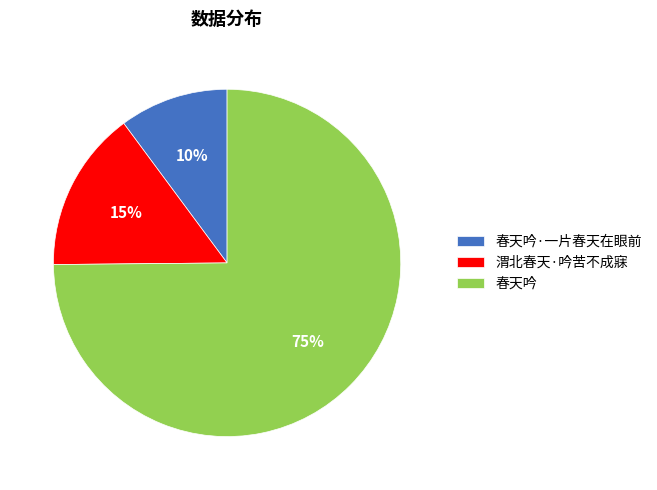

How many segments does this pie chart have?

3